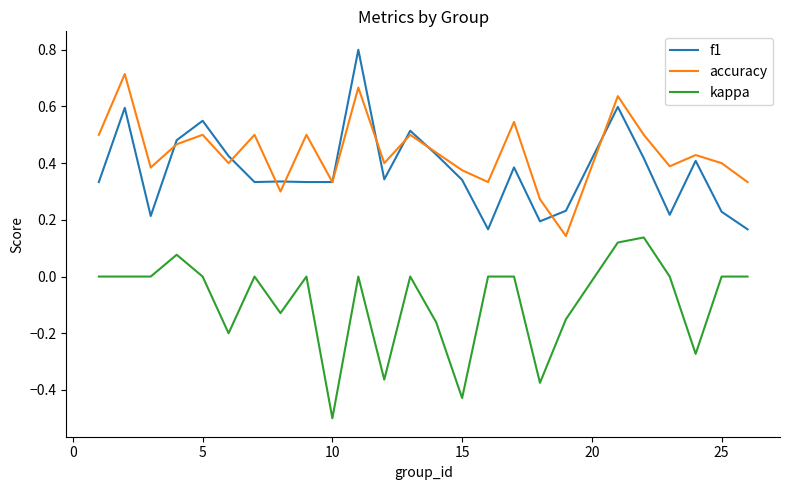

True or false: kappa and f1 cross at least once.

False